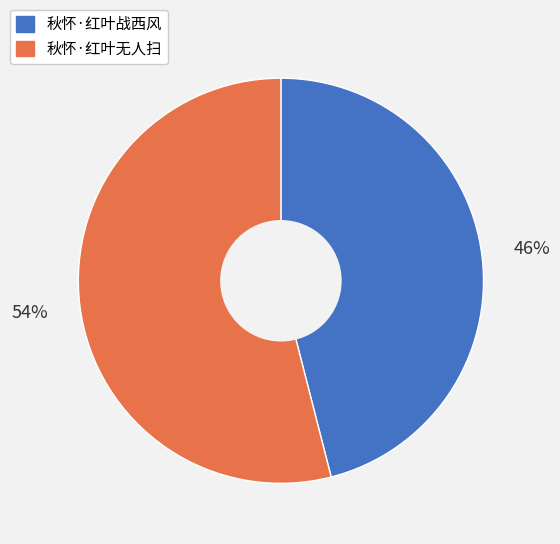

Which slice is the largest?

秋怀·红叶无人扫